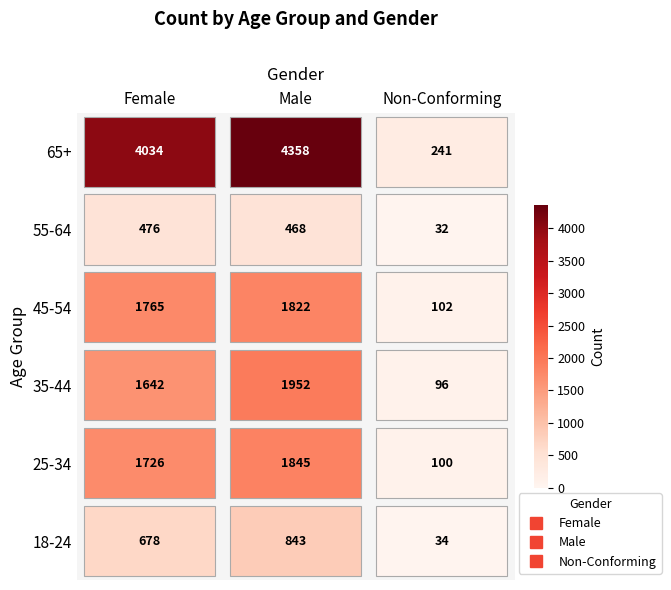

True or false: 65+ has a value of 4358 at Male.

True